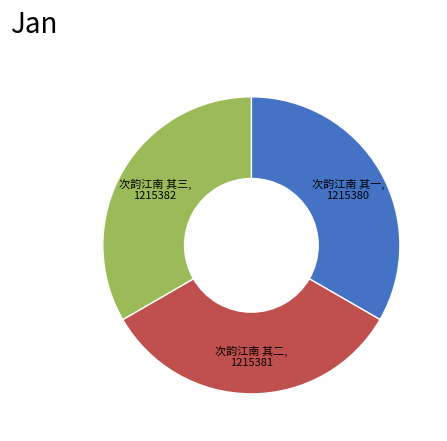

Approximately how many times larger is the value at 次韵江南 其一 compared to 次韵江南 其二?

1.0